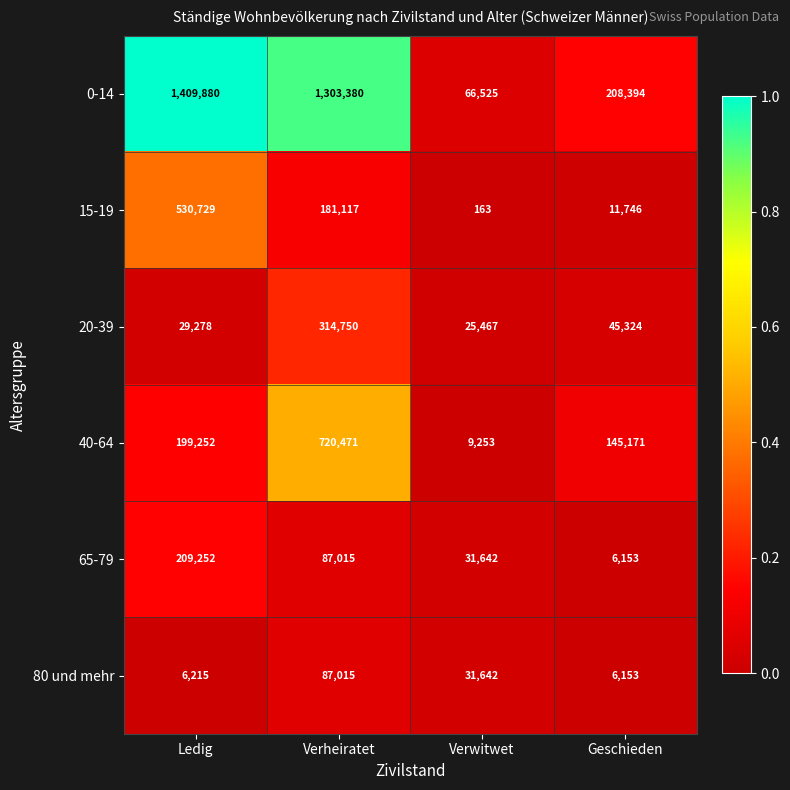

Which series has the largest total across all categories?

0-14